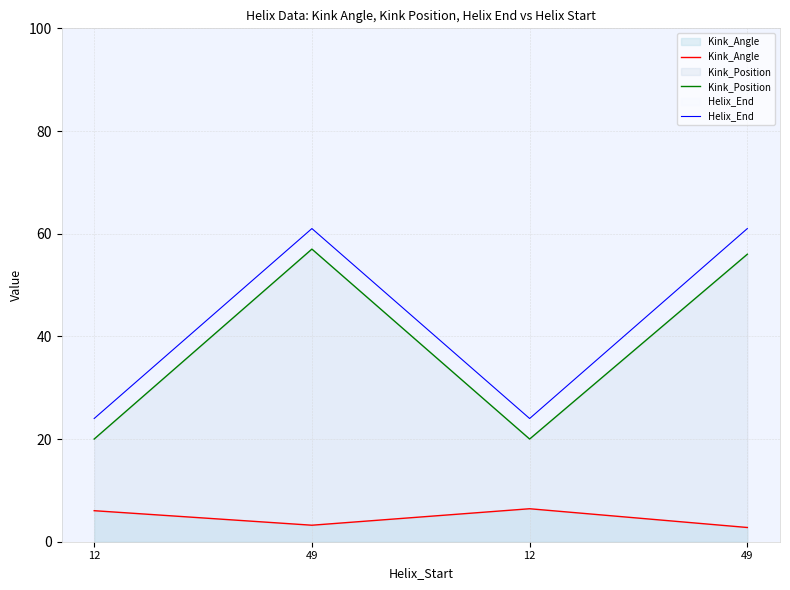

Reading right to left, extract all data points from this chart.

Kink_Angle: 2.8	6.4	3.2	6.0
Kink_Position: 56.0	20.0	57.0	20.0
Helix_End: 61.0	24.0	61.0	24.0